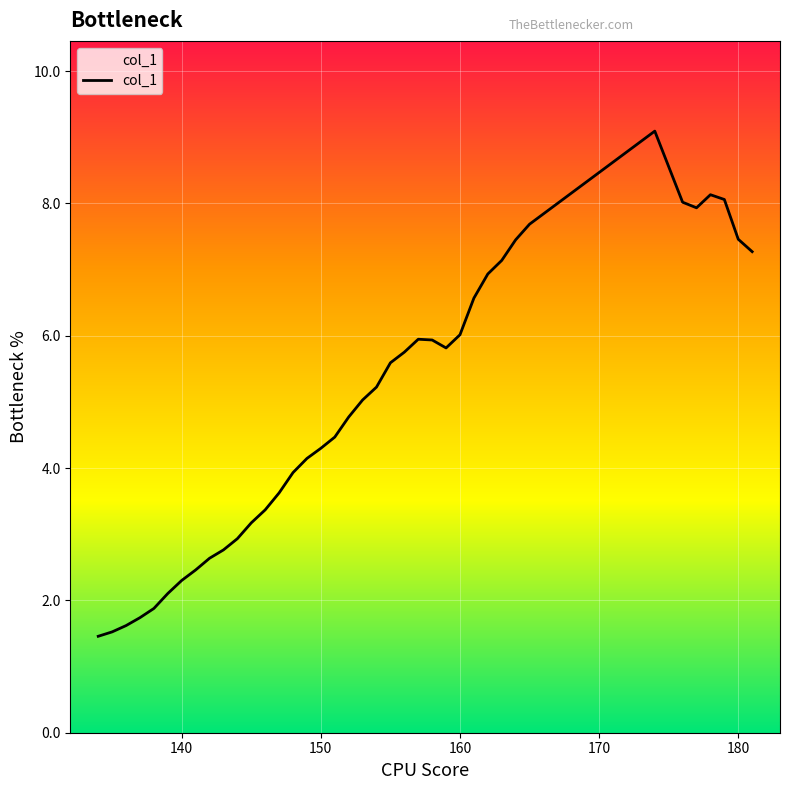

What is the difference between the maximum and minimum values?

7.6